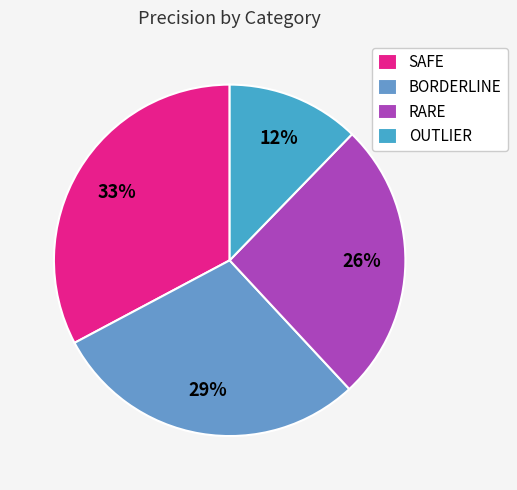

To the nearest percent, what portion does OUTLIER represent?

12%